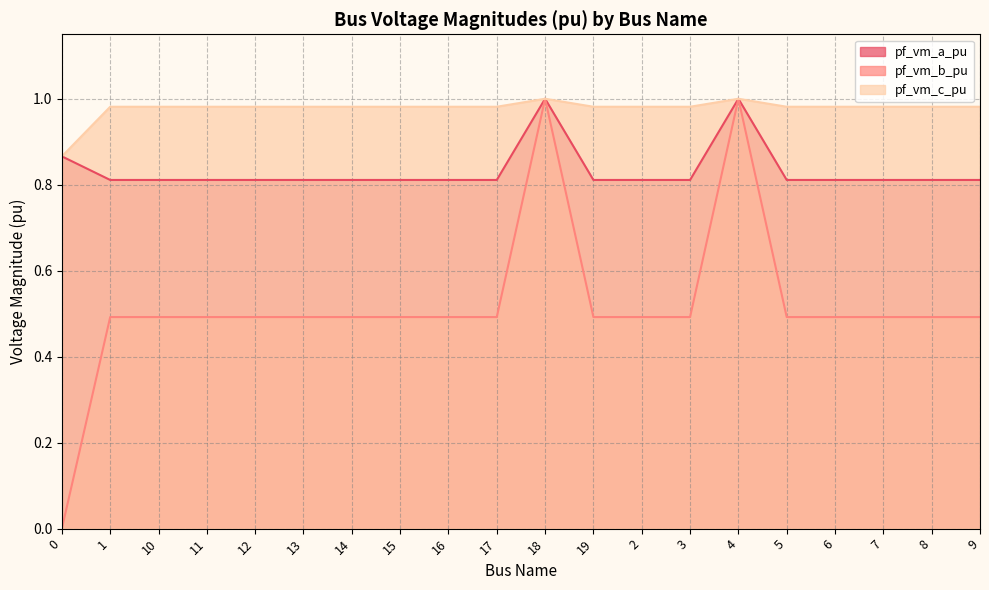

What is the difference between the maximum and second lowest values in the pf_vm_b_pu series?

0.5